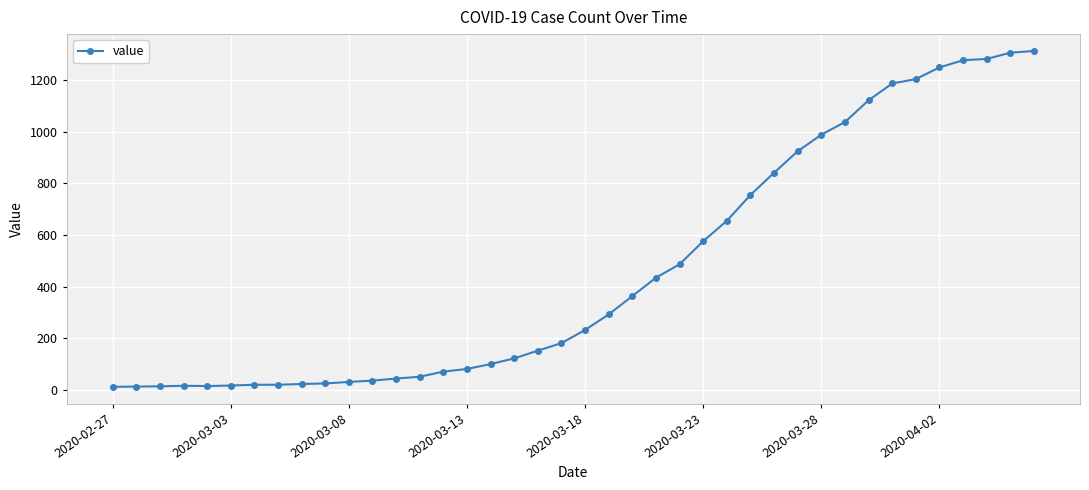

What is the sum of all values?

18584